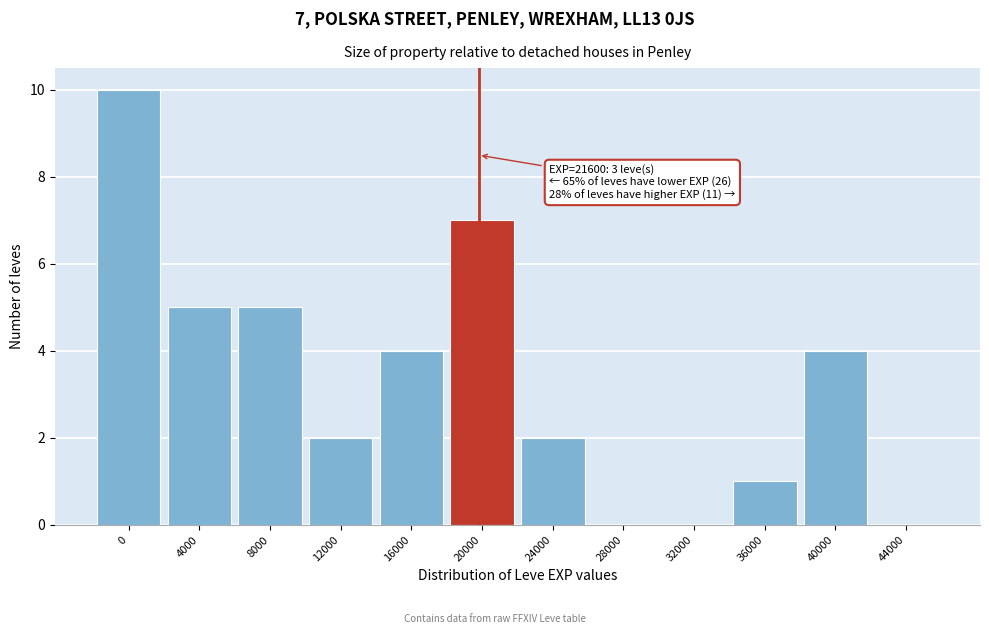

Reading right to left, list all the values displayed in this chart.

44000=0	40000=4	36000=1	32000=0	28000=0	24000=2	20000=7	16000=4	12000=2	8000=5	4000=5	0=10